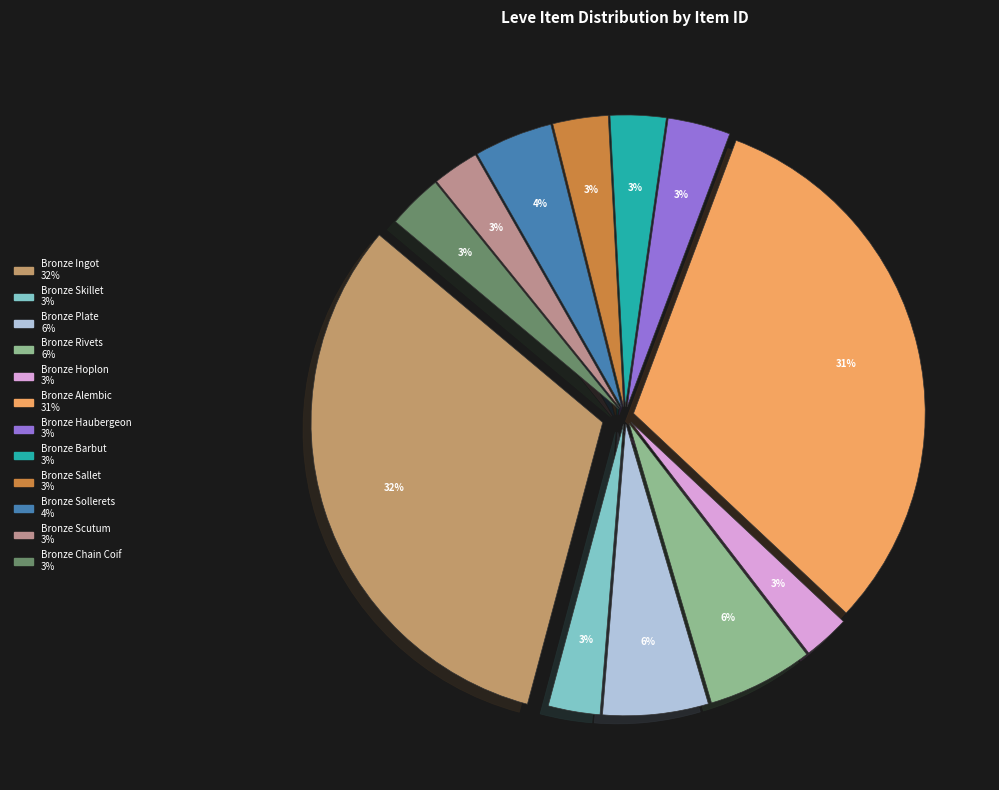

Which category has the smallest portion of the pie?

Bronze Hoplon